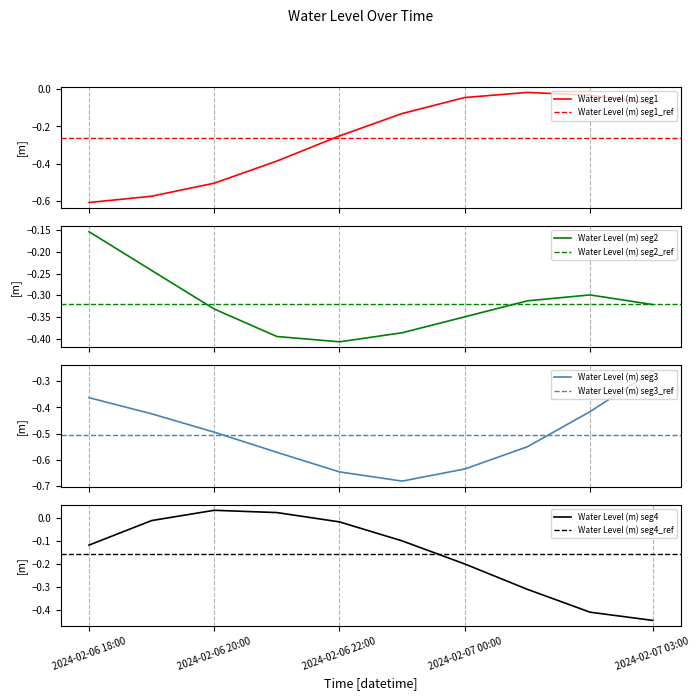

The value at 2024-02-06 07:00 is -0.5. True or false?

False